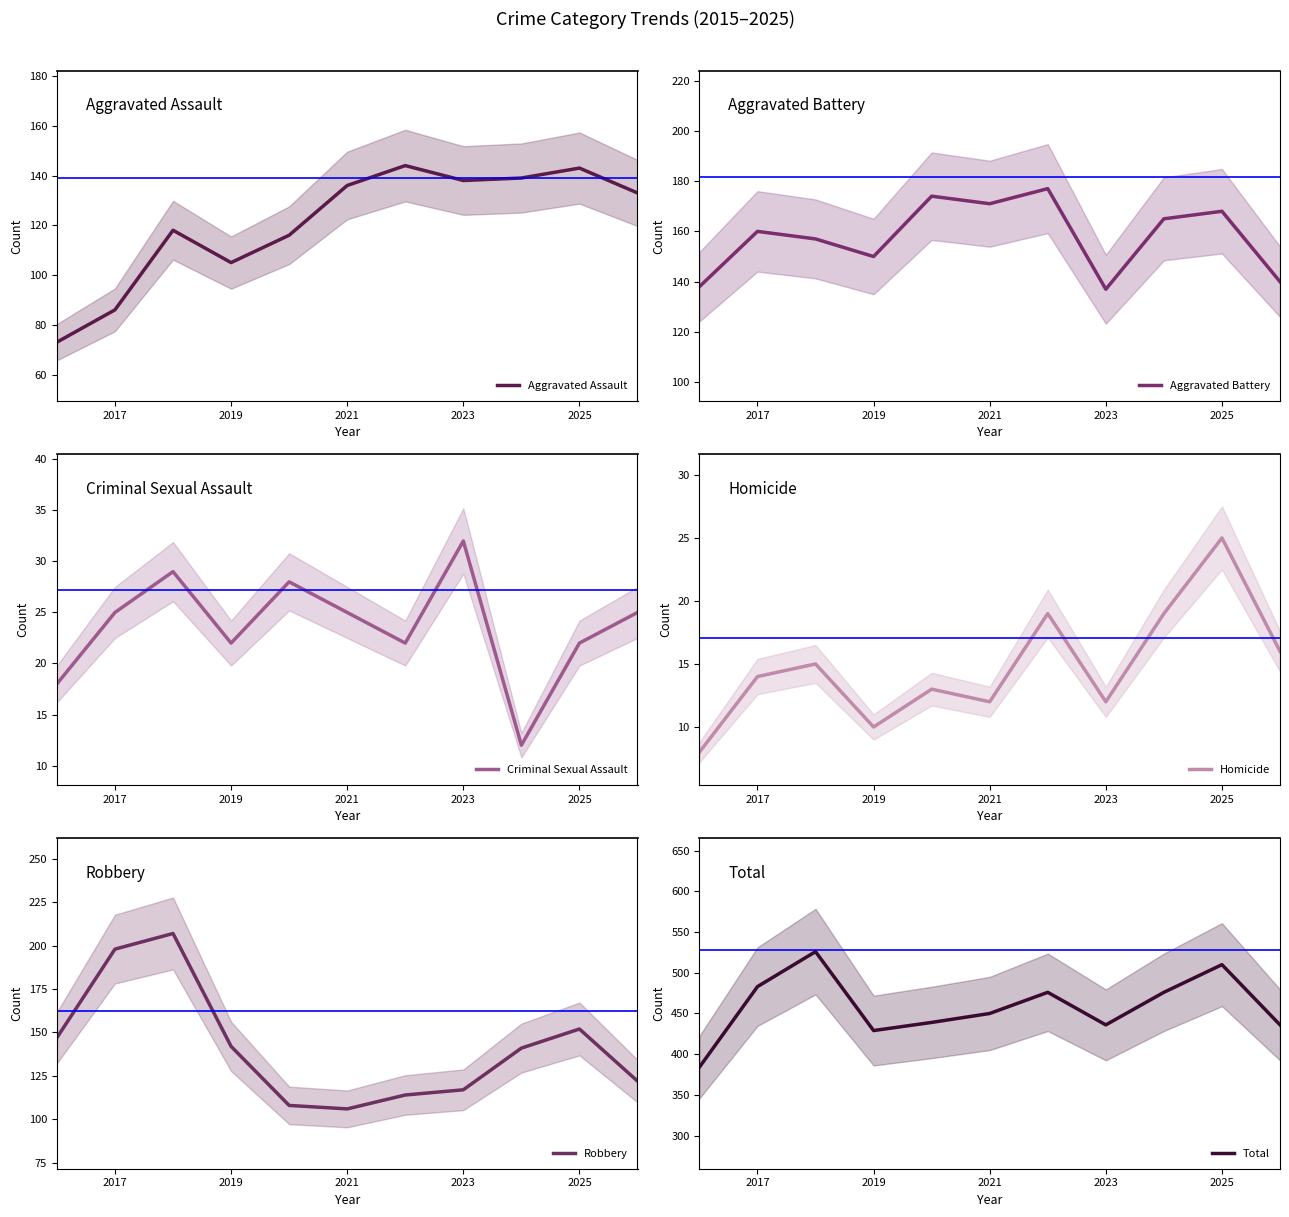

The value of Criminal Sexual Assault at 2025 is 22. True or false?

True